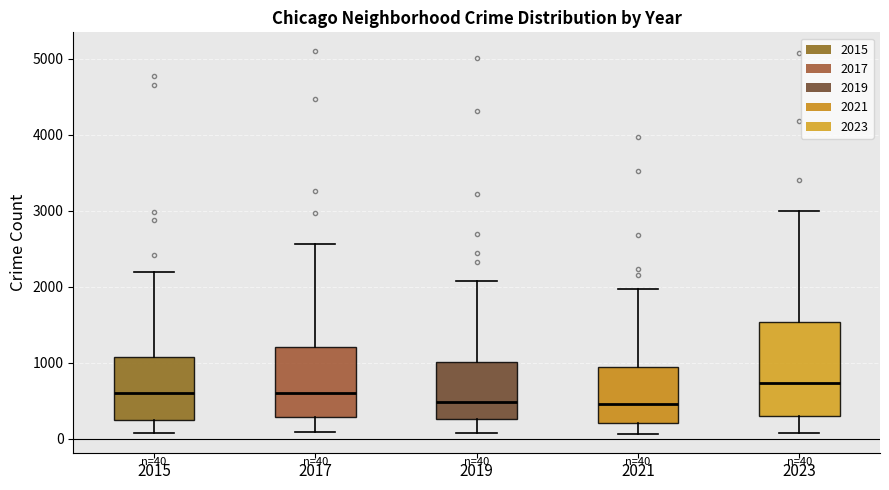

Which box has the highest median line?

2023